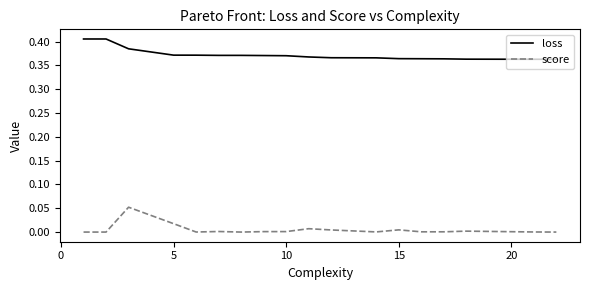

List the series in order of their overall mean, highest first.

loss, score